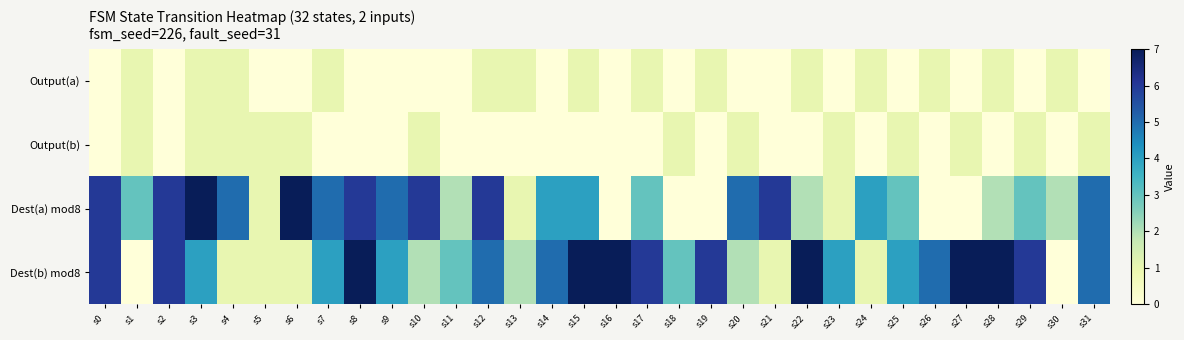

At which category is the sum across all series the highest?

s3